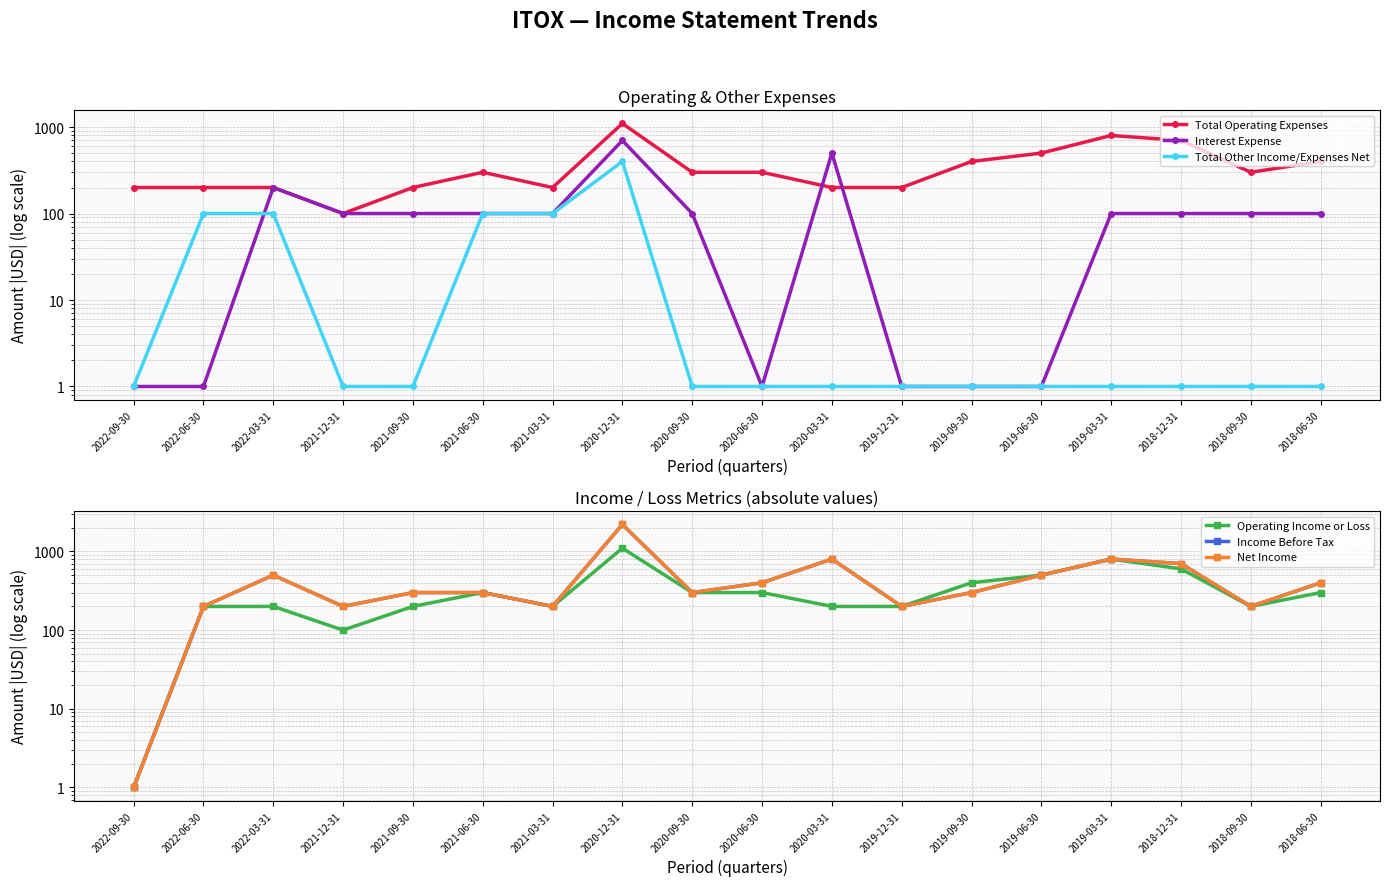

Between which two adjacent categories do Total Other Income/Expenses Net and Interest Expense first intersect?

2022-06-30 and 2022-03-31